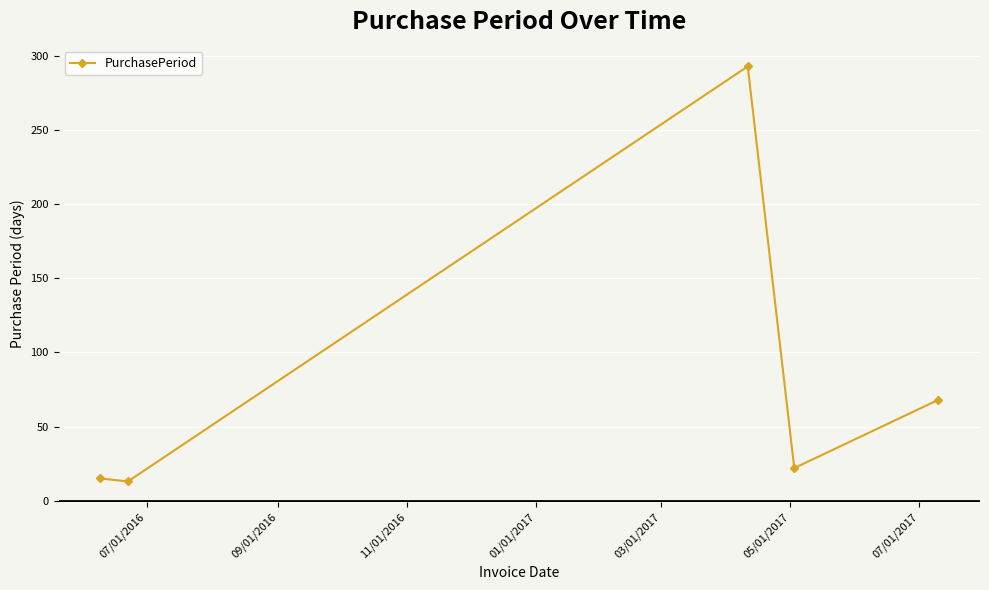

How many points are higher than both their immediate neighbors (excluding endpoints)?

1